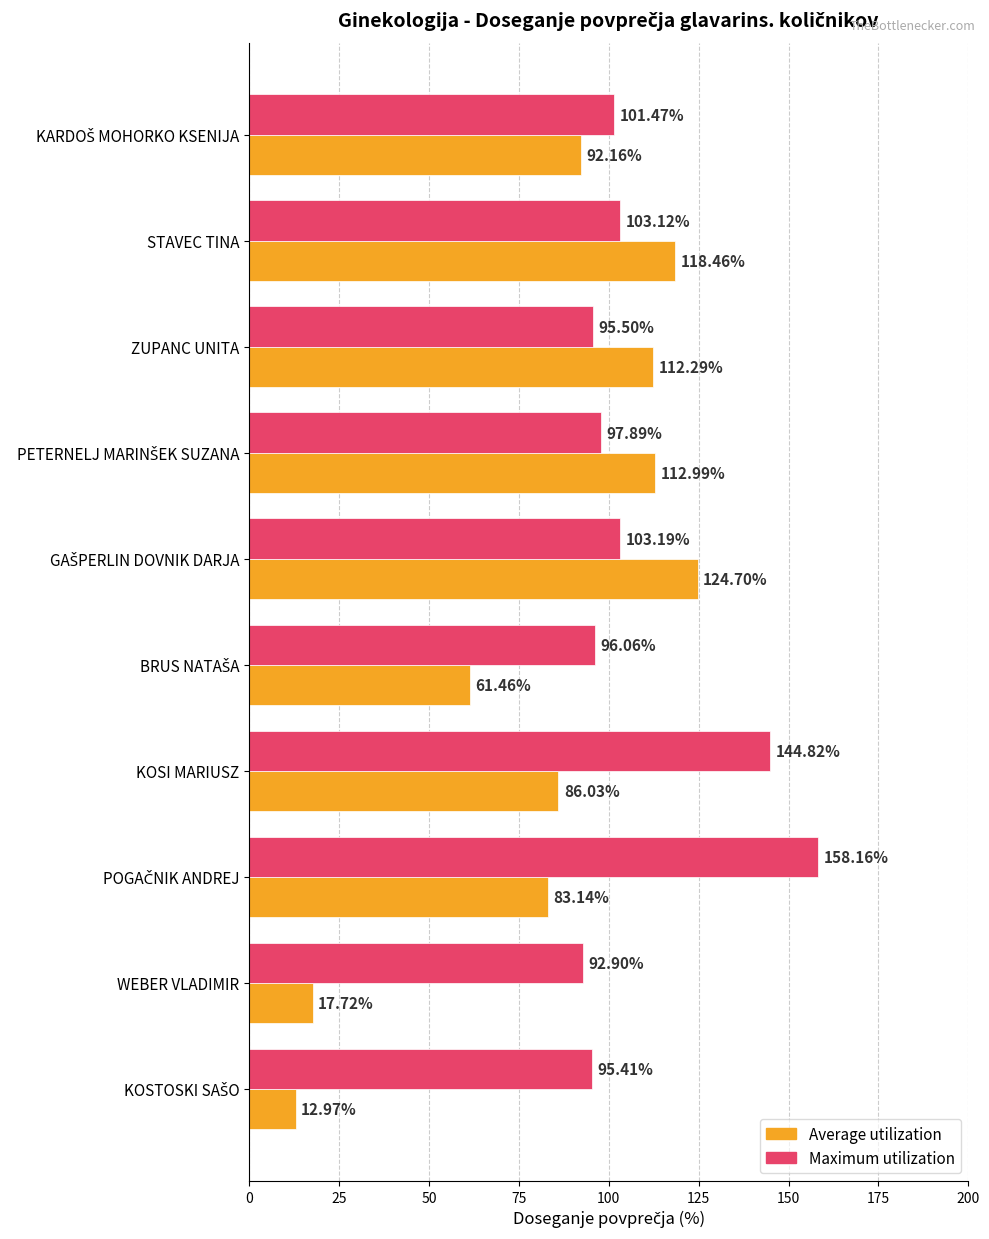

Count the number of categories in the chart.

10